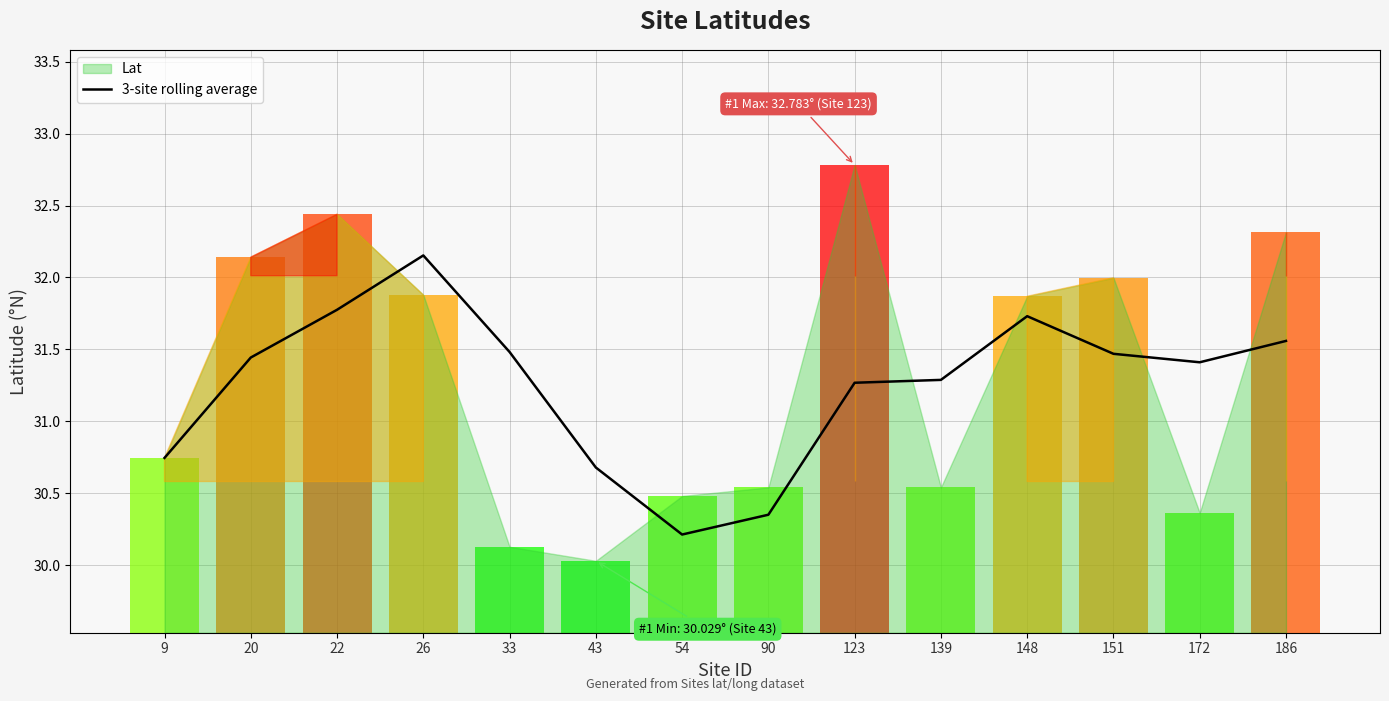

How many values are below 31?

4